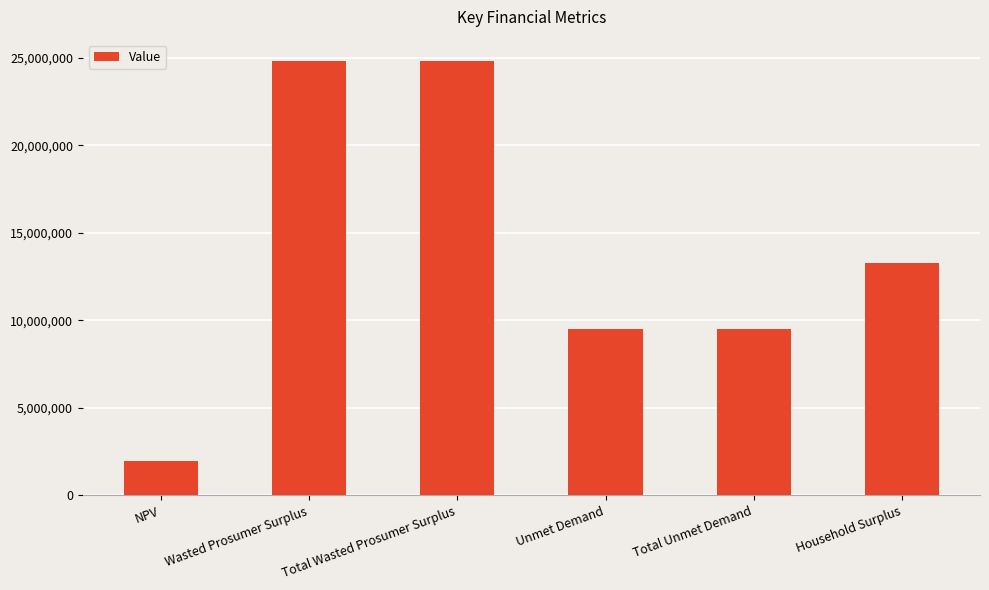

What value does the data have at Wasted Prosumer Surplus?

24784929.0